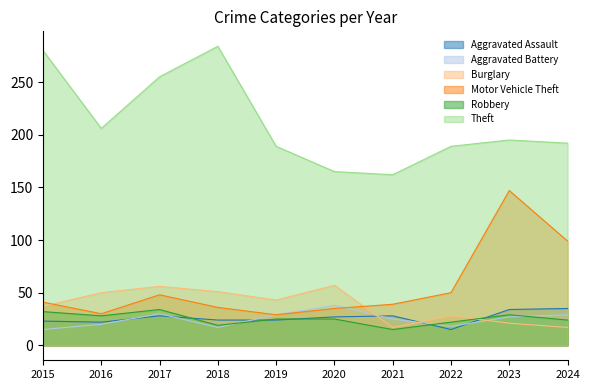

What is the highest value of the Robbery series?

34